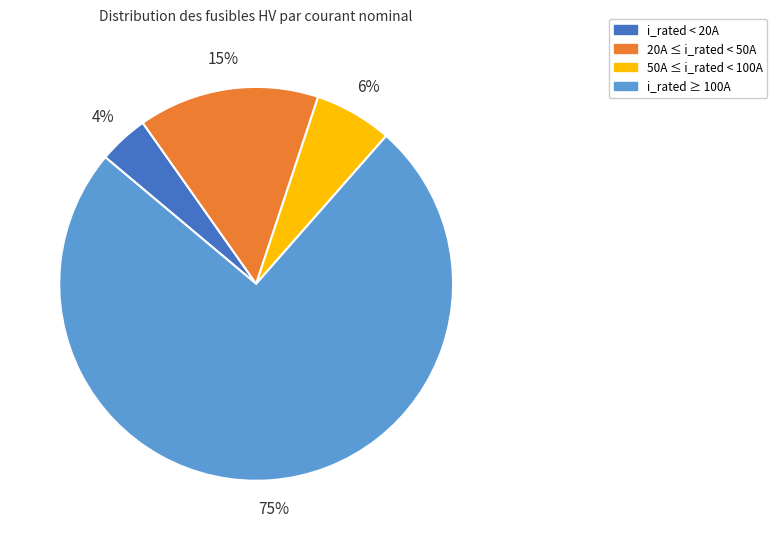

To the nearest percent, what is the average slice percentage?

25%